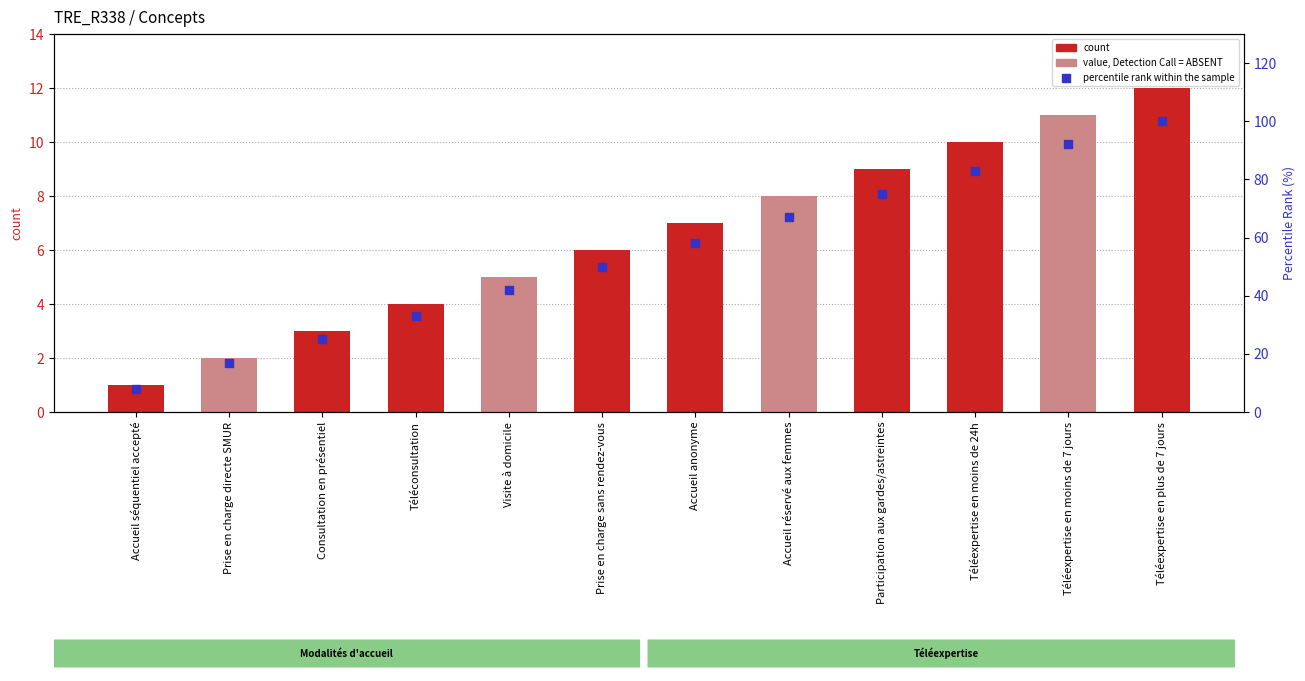

Is the value of Concept at Téléexpertise en moins de 7 jours greater than the value of percentile rank within the sample at Accueil séquentiel accepté?

Yes